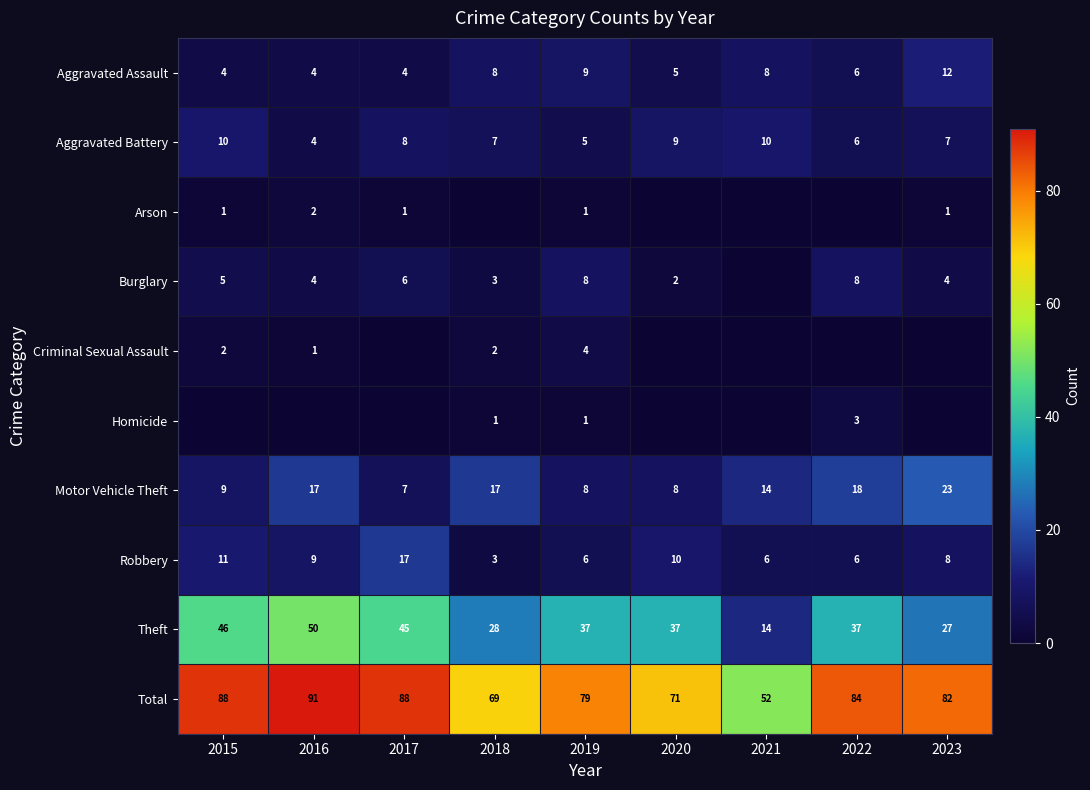

The Burglary series shows 4 at 2016. True or false?

True